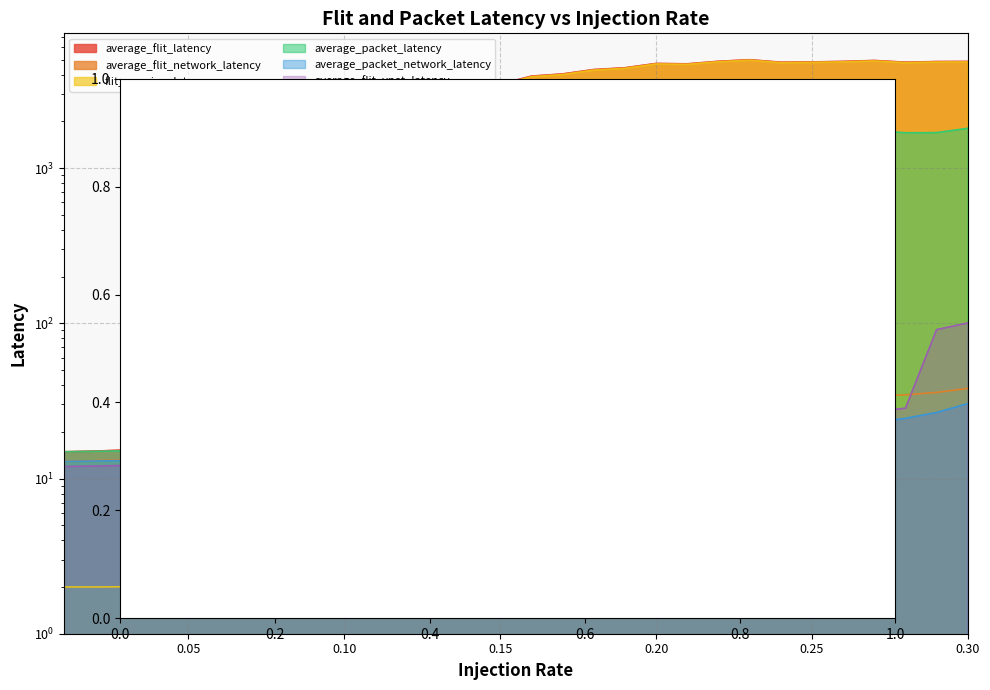

At which label does average_flit_latency reach its peak?

0.23